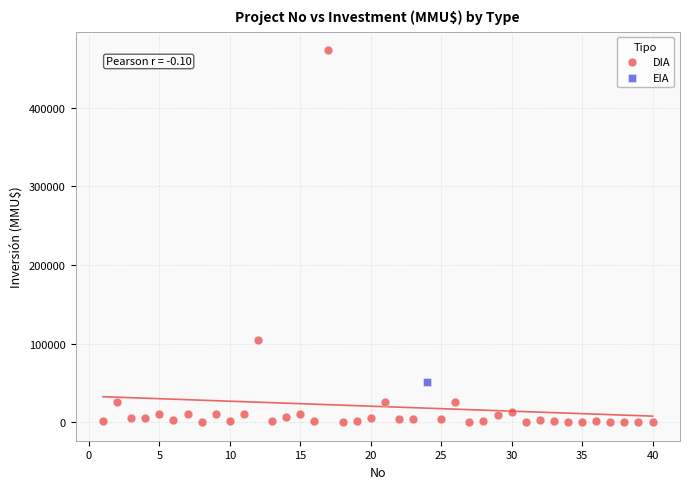

What are all the series names shown in the legend?

DIA, EIA